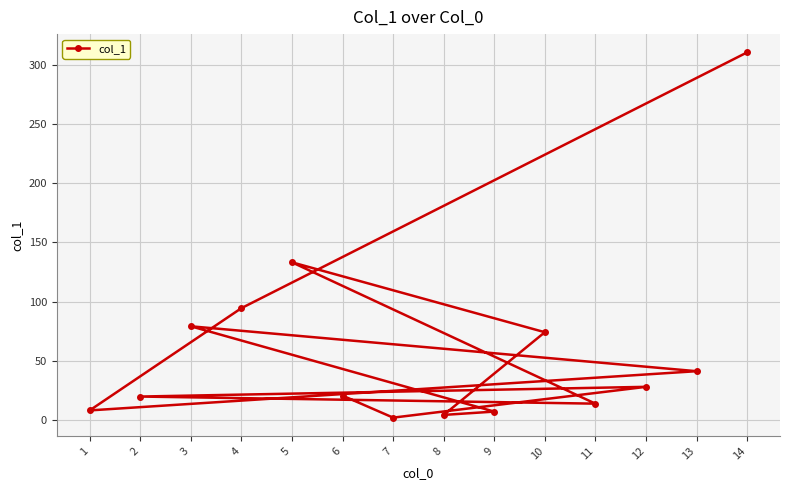

Between 12 and 5, which is larger?

5